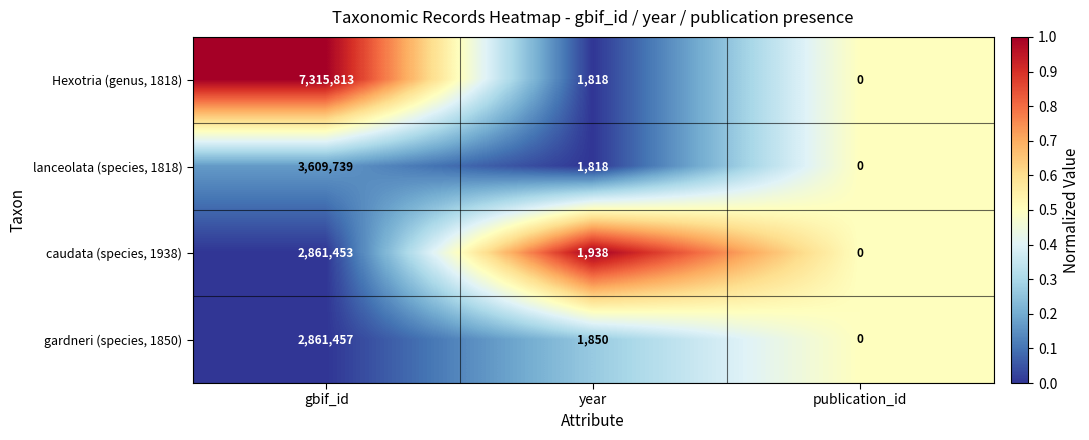

What is the sum of all lanceolata (species, 1818) values?

3611557